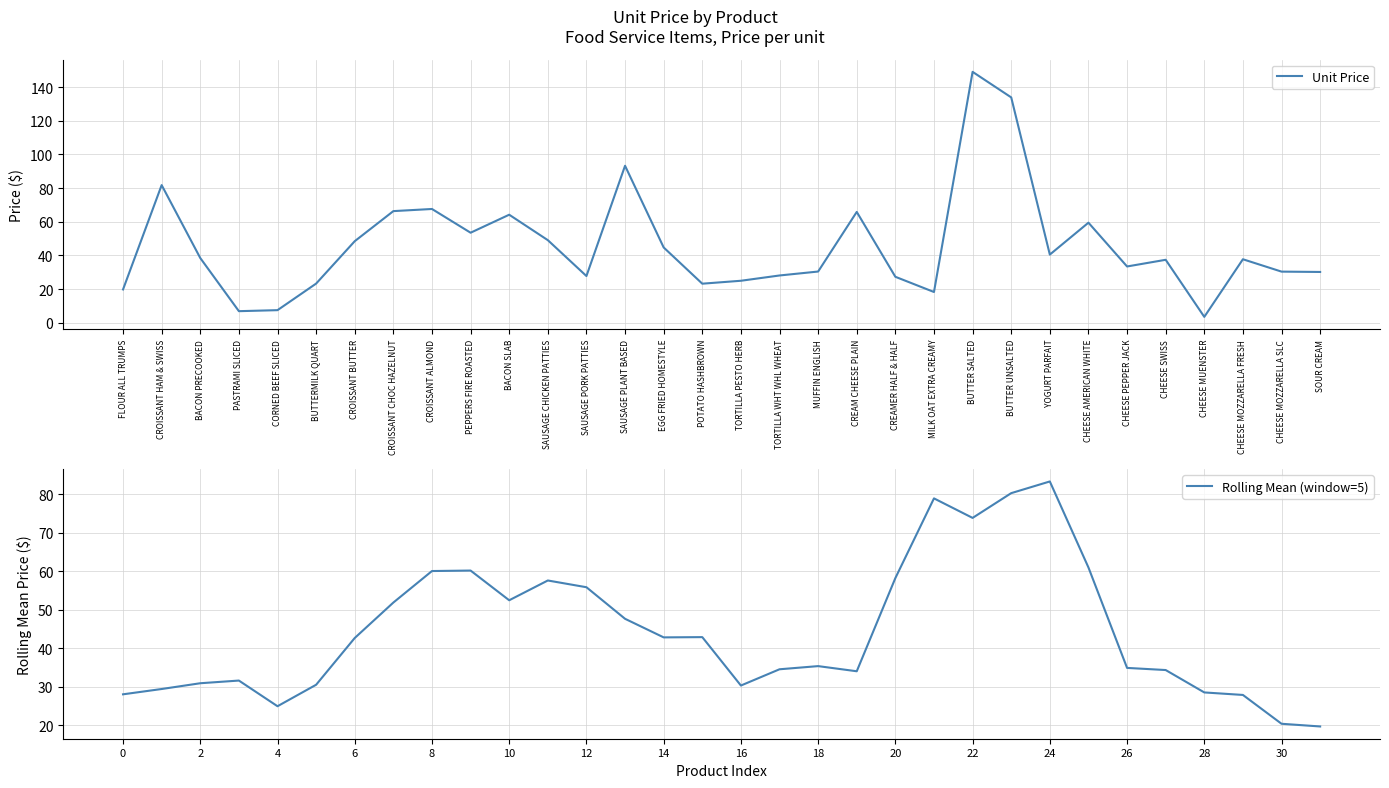

List the series in order of their overall mean, highest first.

Unit Price, Rolling Mean (window=5)